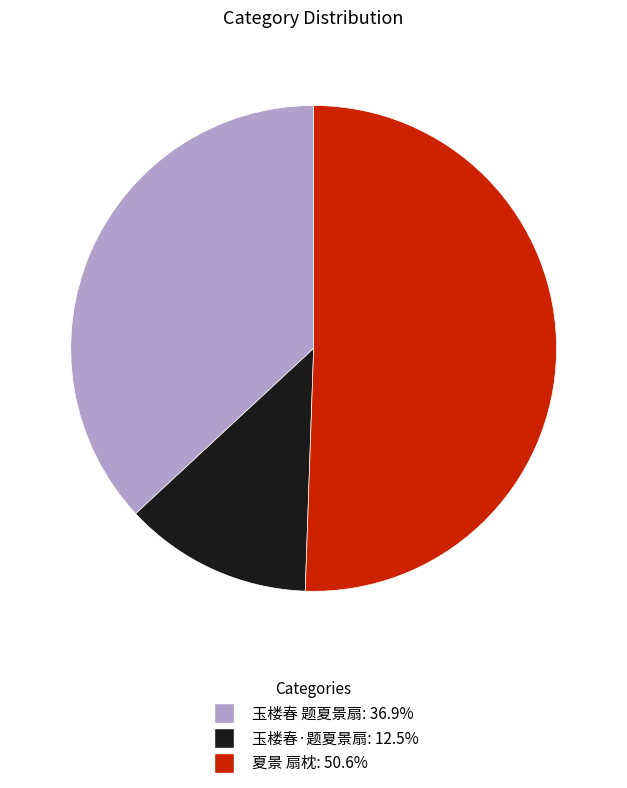

Which slice is the smallest?

玉楼春·题夏景扇